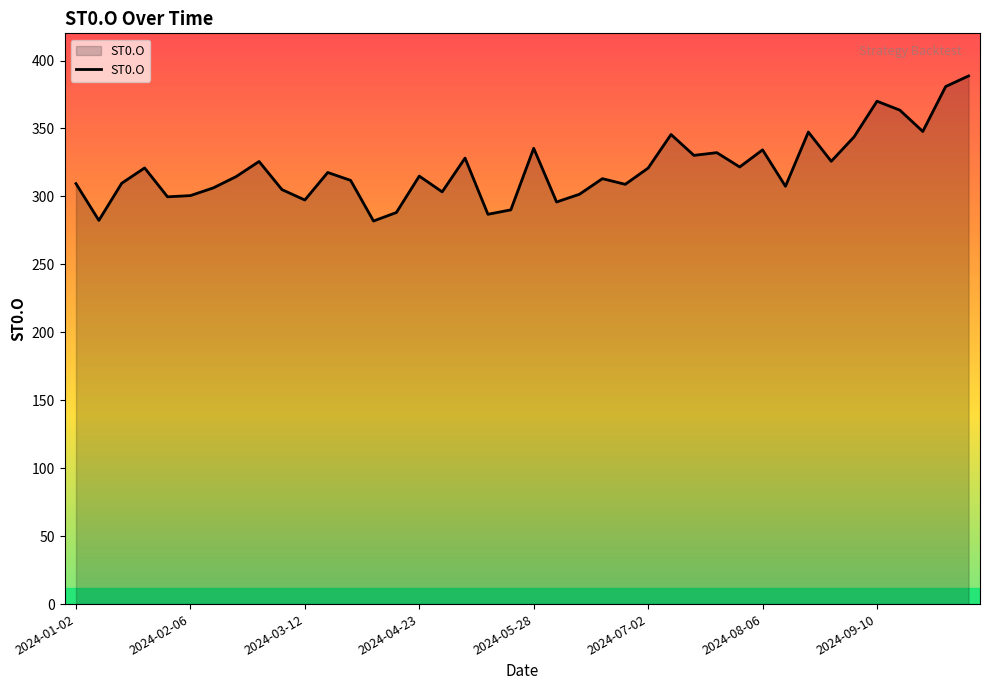

What is the smallest value displayed?

281.9